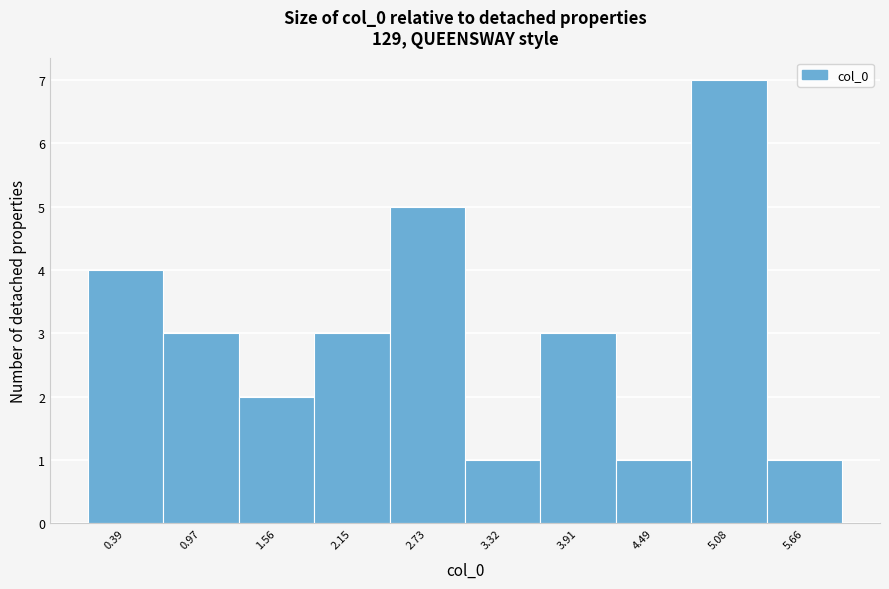

Reading left to right, transcribe all the data shown in this chart.

0.39=4	0.97=3	1.56=2	2.15=3	2.73=5	3.32=1	3.91=3	4.49=1	5.08=7	5.66=1